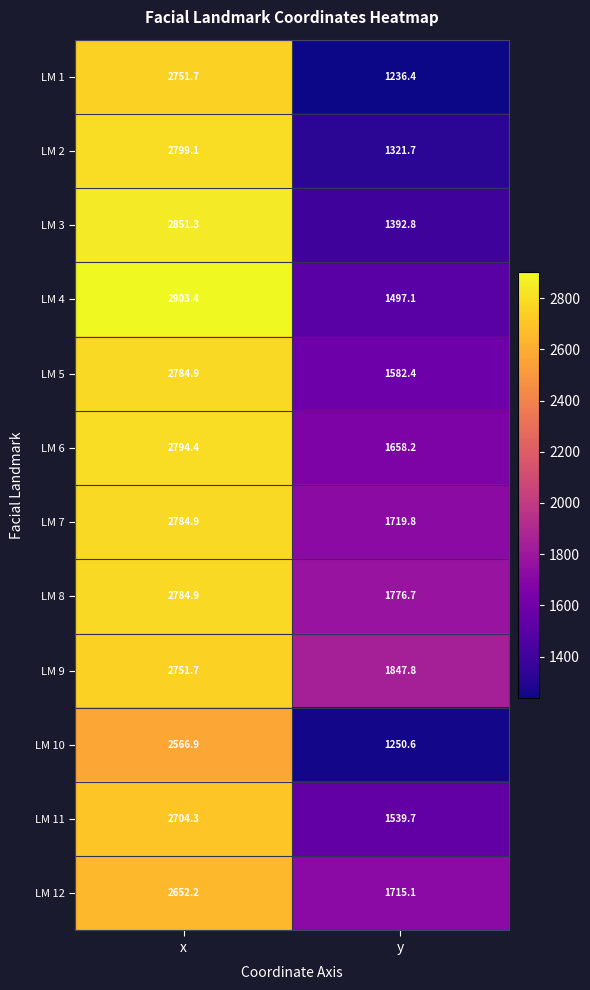

What is the sum of the LM 1 values at x and y?

3988.1